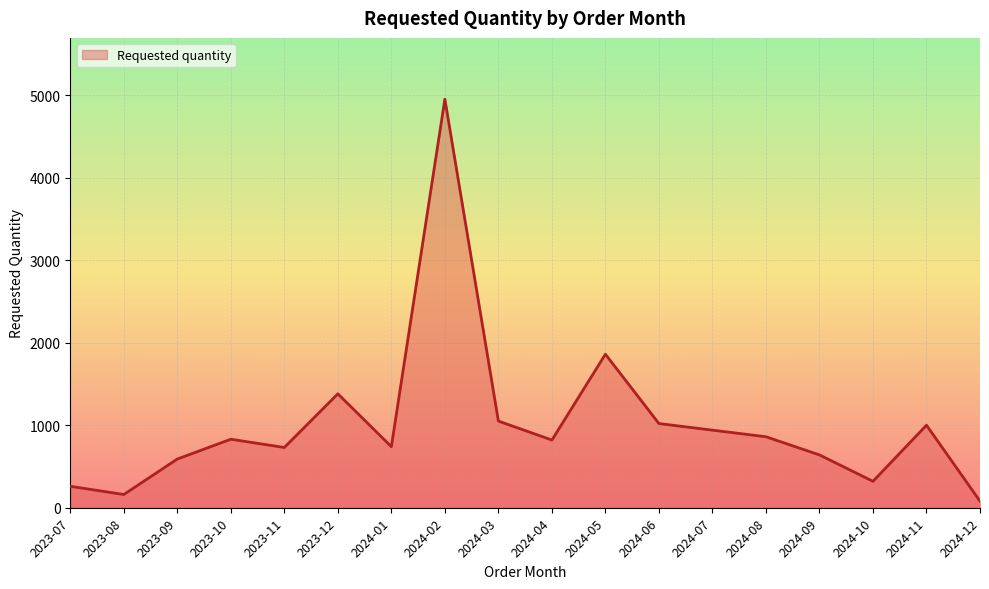

The value at 2023-09 is 990. True or false?

False